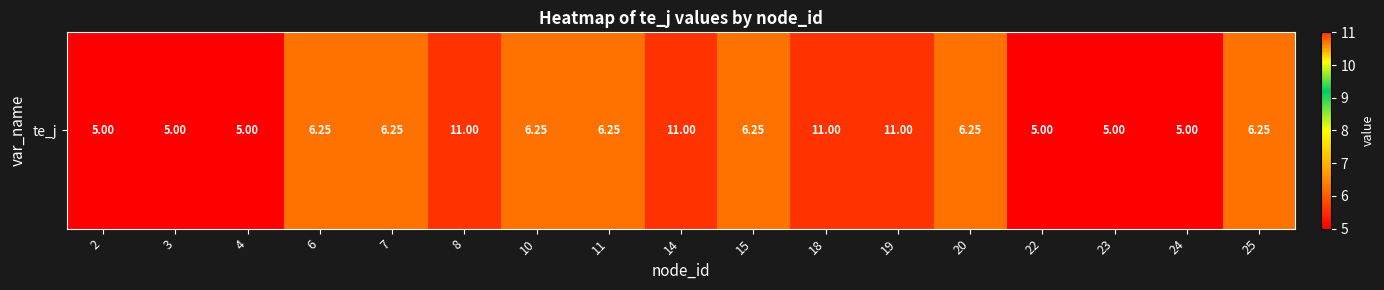

What is the minimum value shown in the chart?

5.0